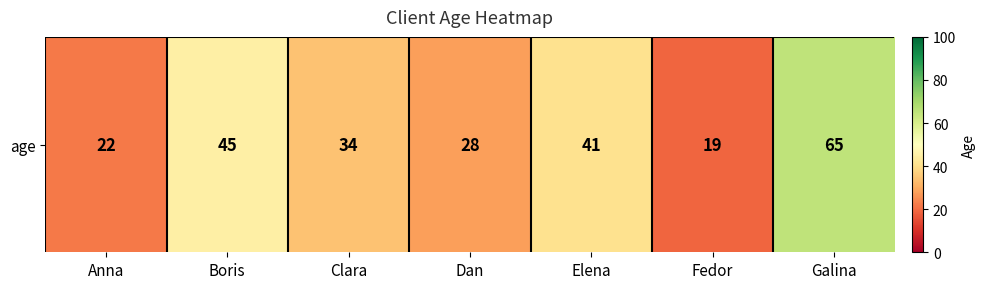

At which category does the chart reach its minimum across all series?

Fedor